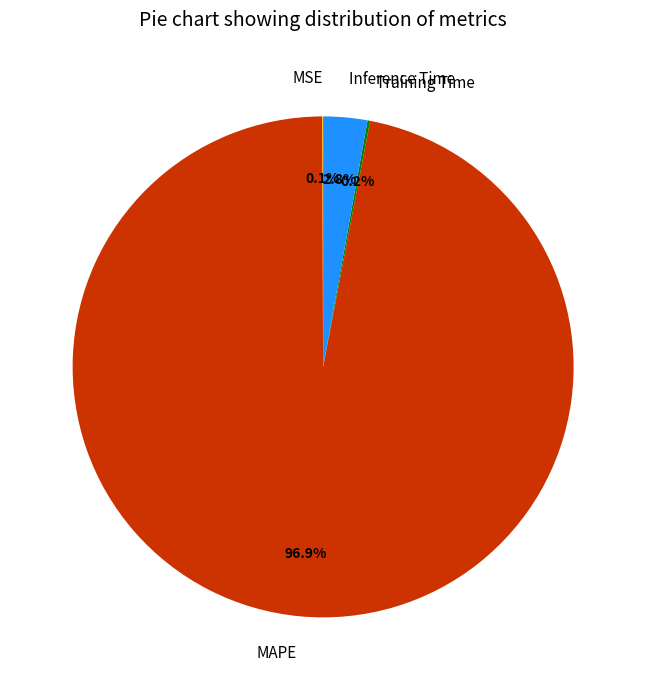

Which slice is the largest?

MAPE